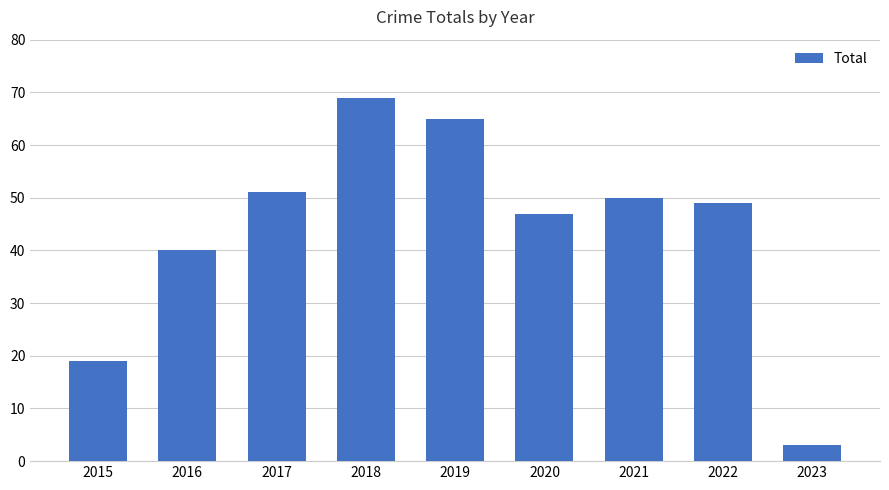

Between 2021 and 2016, which is larger?

2021